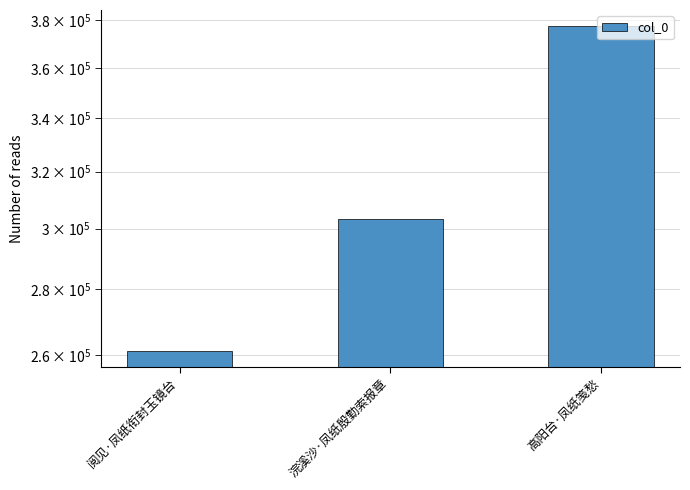

At which label does the data first exceed 303295?

高阳台·凤纸笺愁